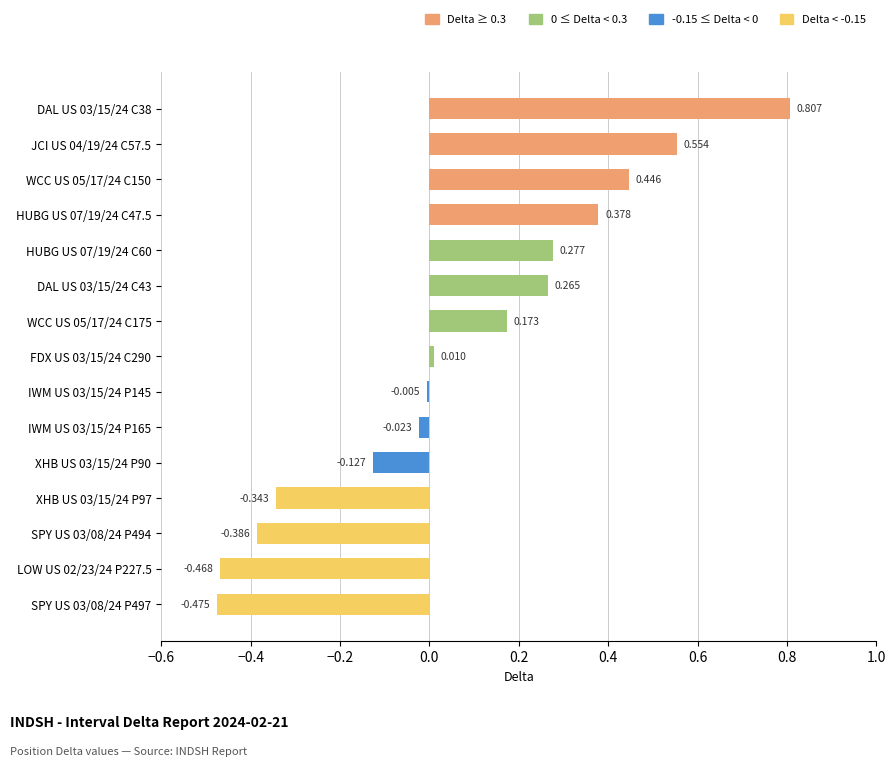

How many values exceed 0?

8